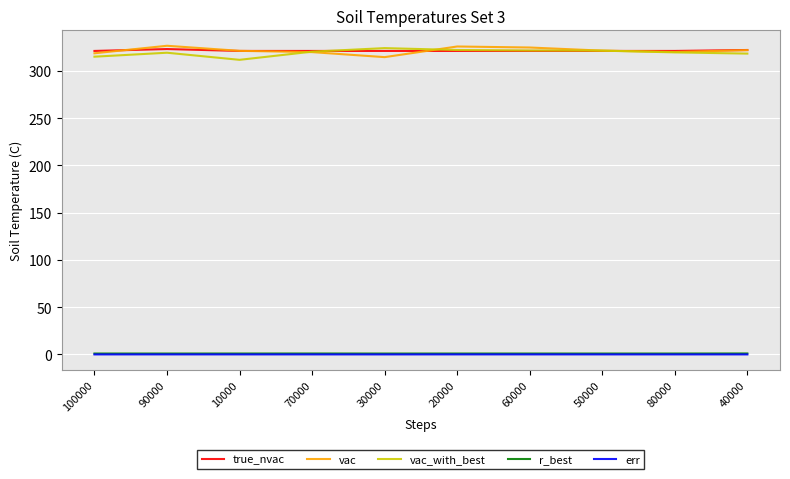

True or false: err has more than 0 points higher than both neighbors.

True